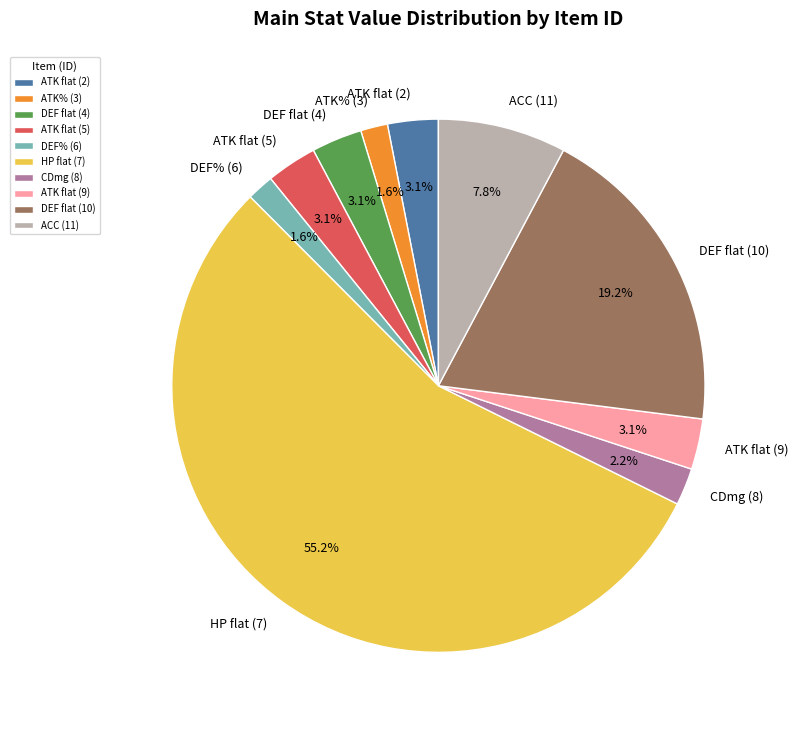

Is it true that HP flat (7) is 55% of the pie?

True